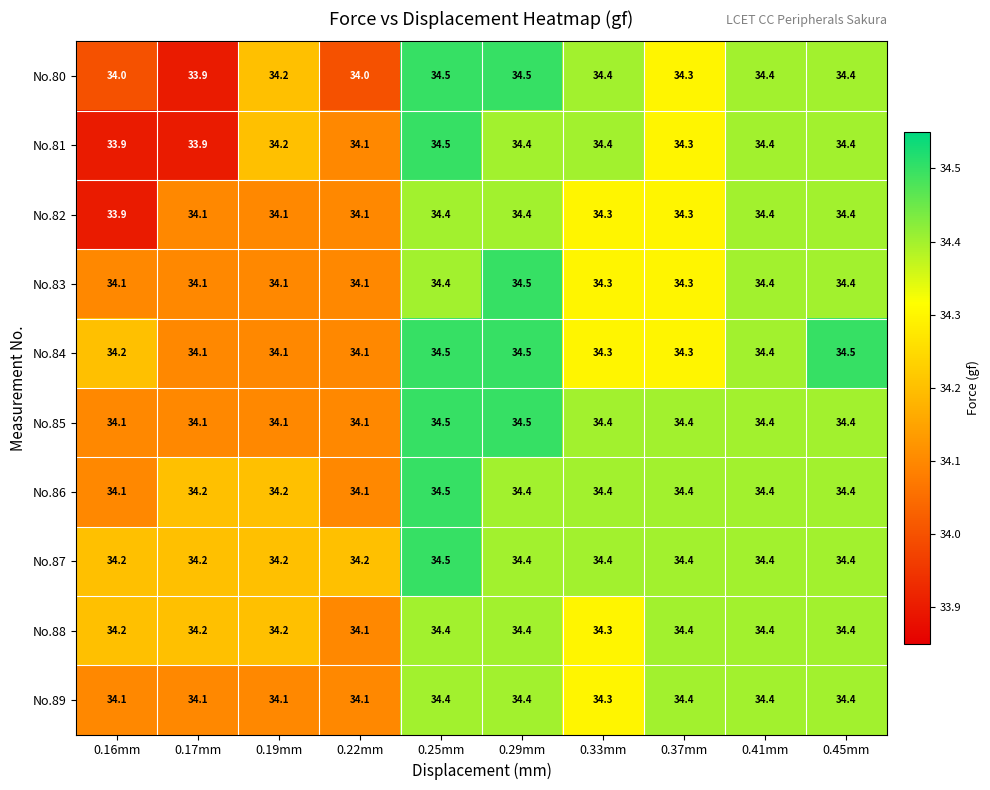

At how many categories does at least one series exceed 34?

10